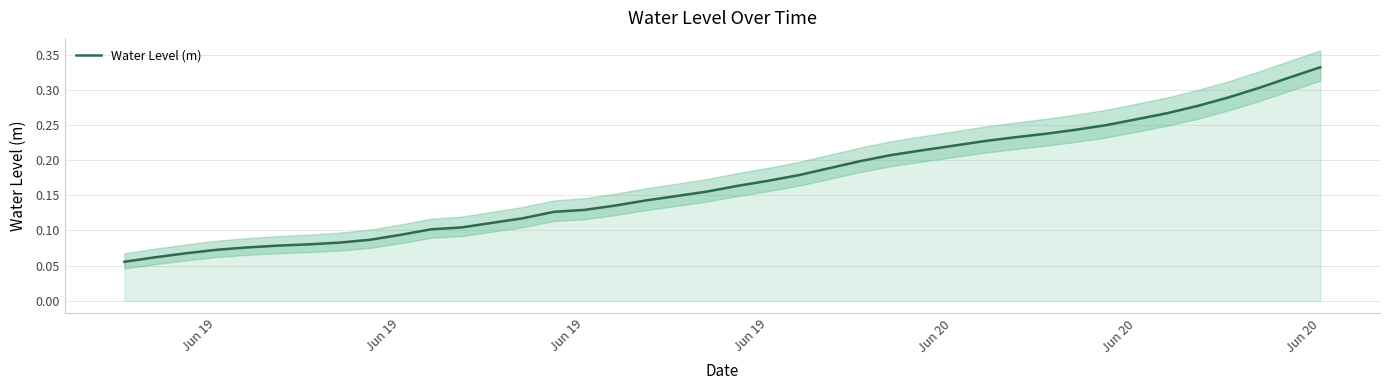

How many series are shown in this chart?

1